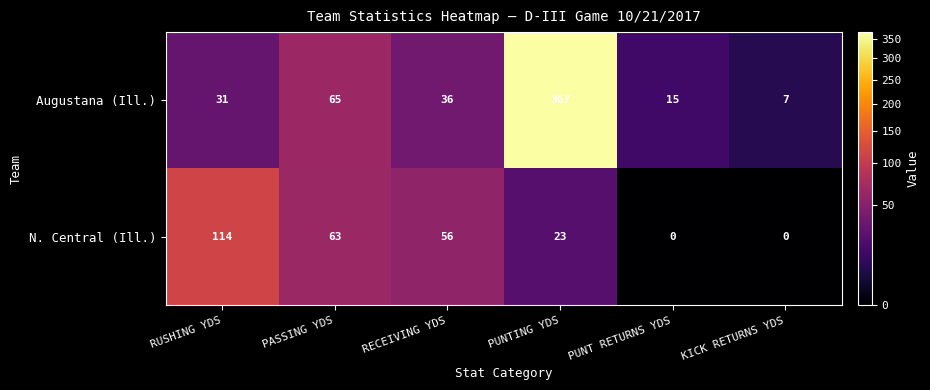

What is the highest value of the Augustana (Ill.) series?

367